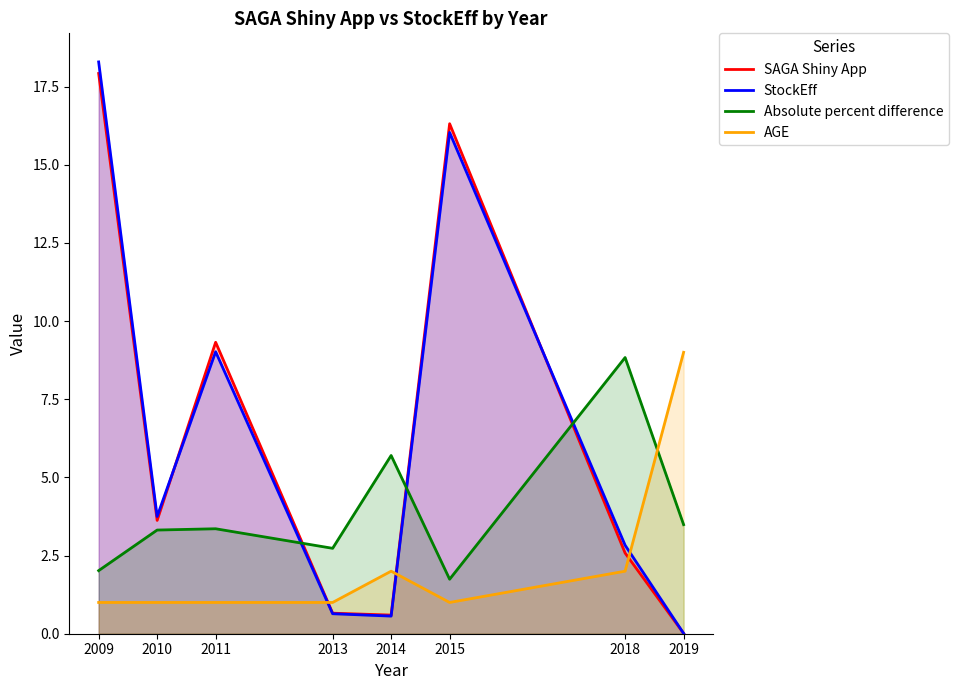

True or false: AGE has more than 0 points higher than both neighbors.

True